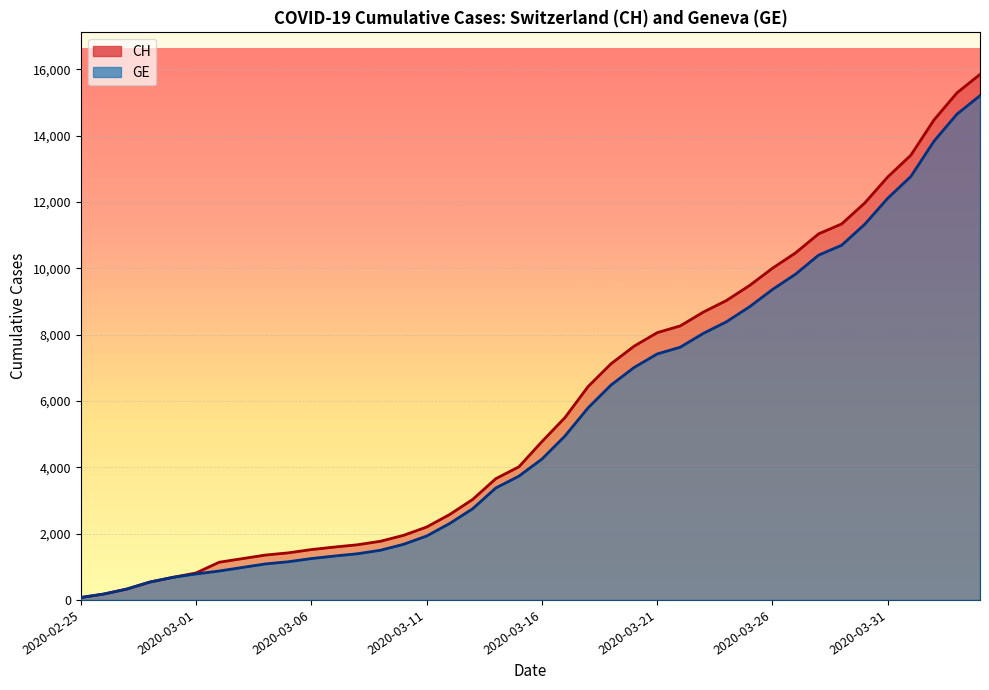

What is the average value of the GE series?

5422